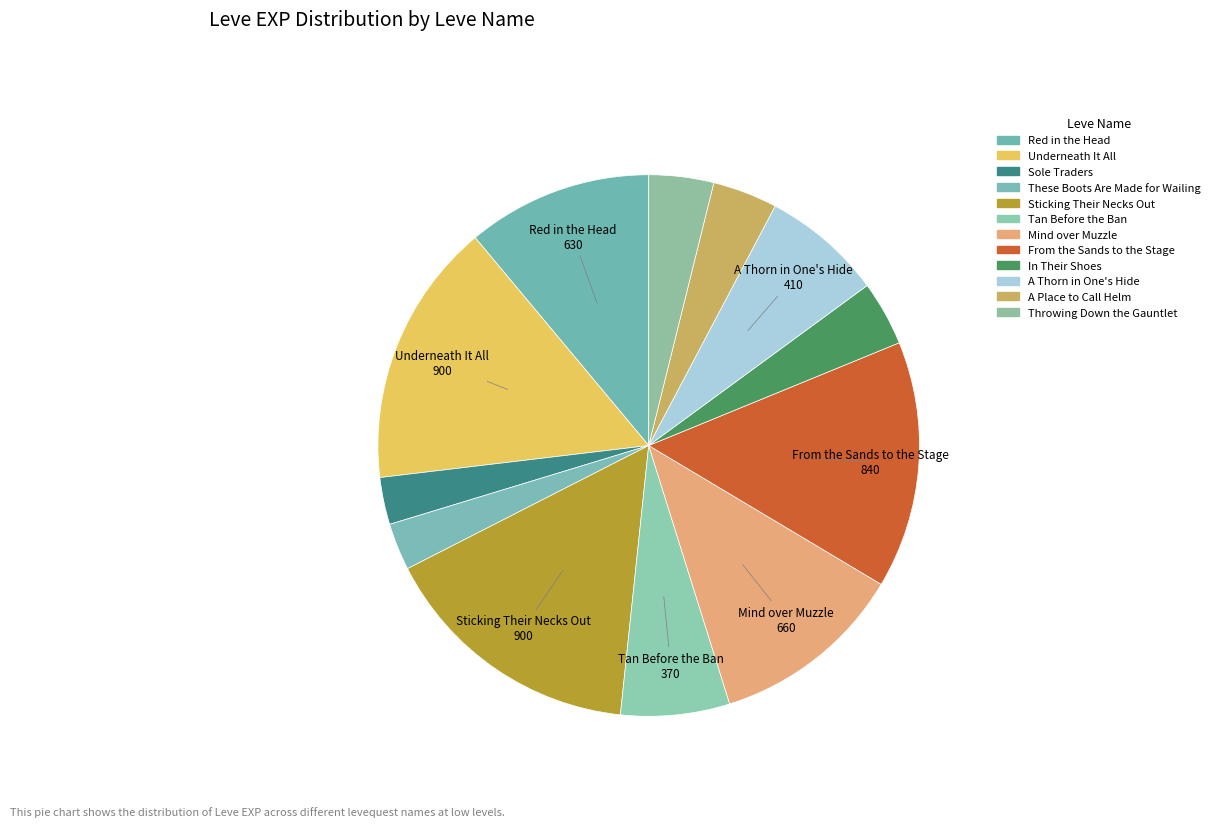

To the nearest percent, what is the average slice percentage?

8%